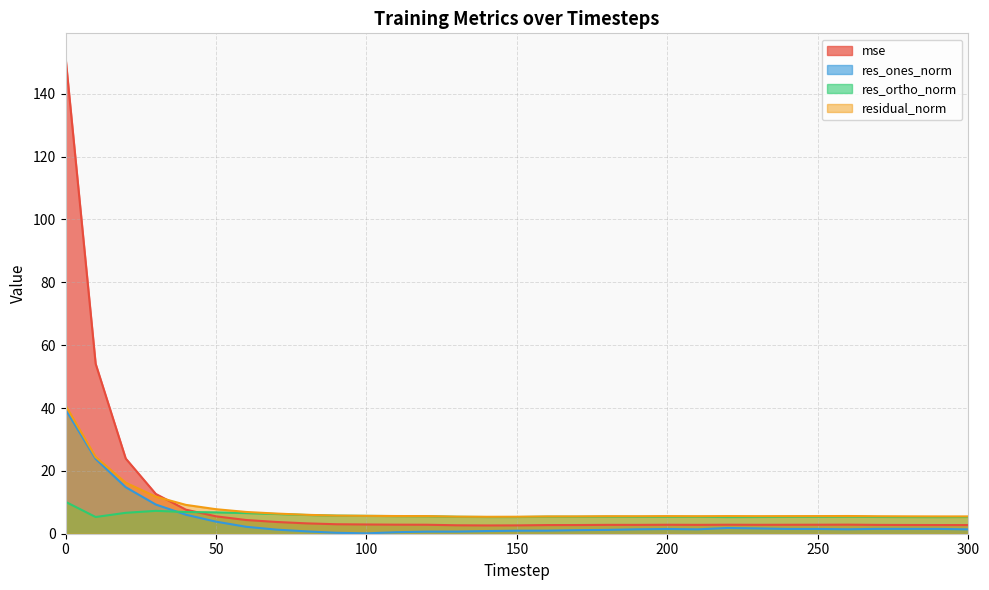

At which label does mse reach its minimum?

140